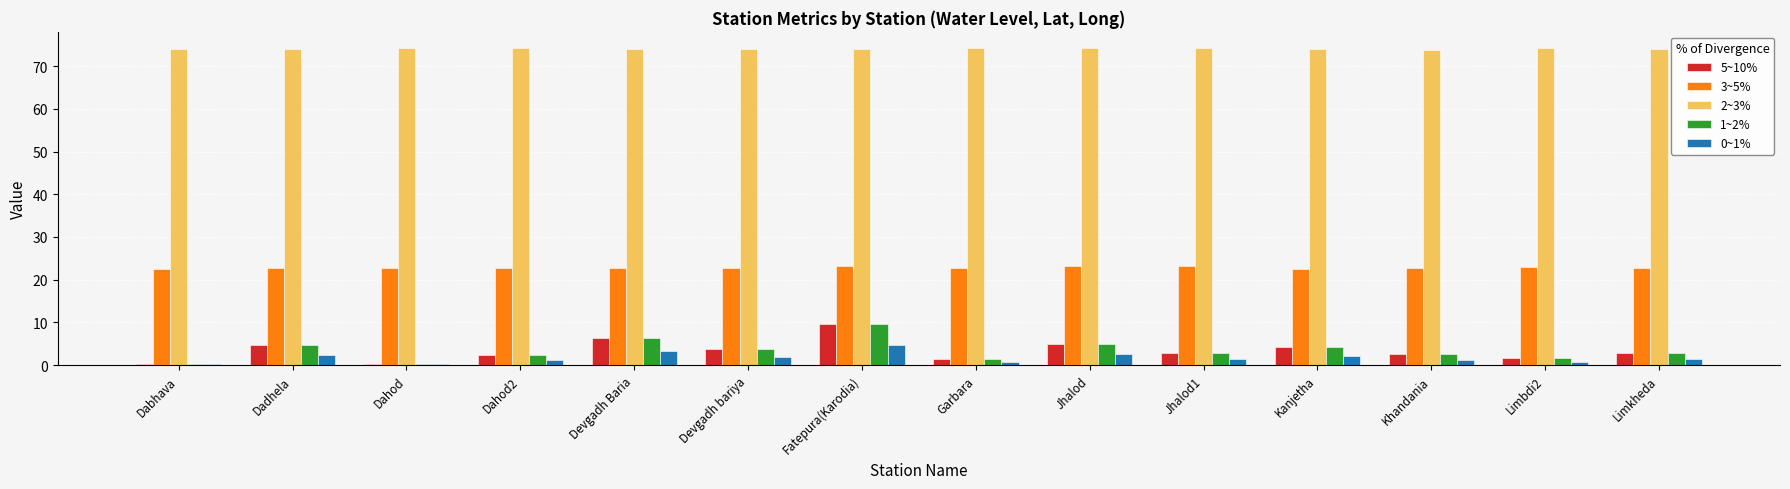

Which series has the largest total across all categories?

2~3%